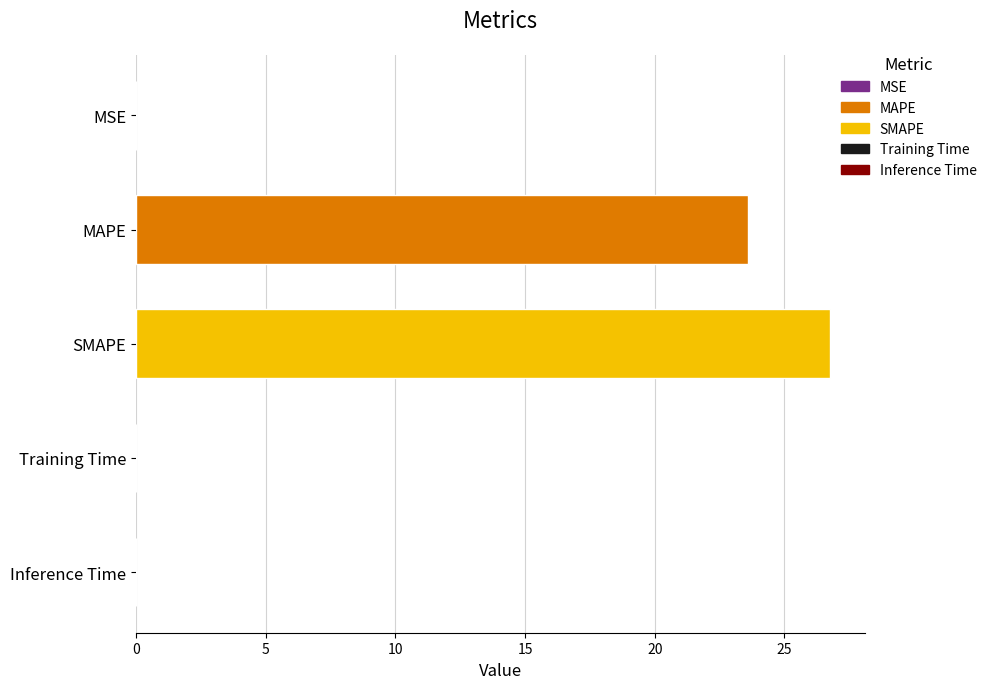

What is the average value?

10.1